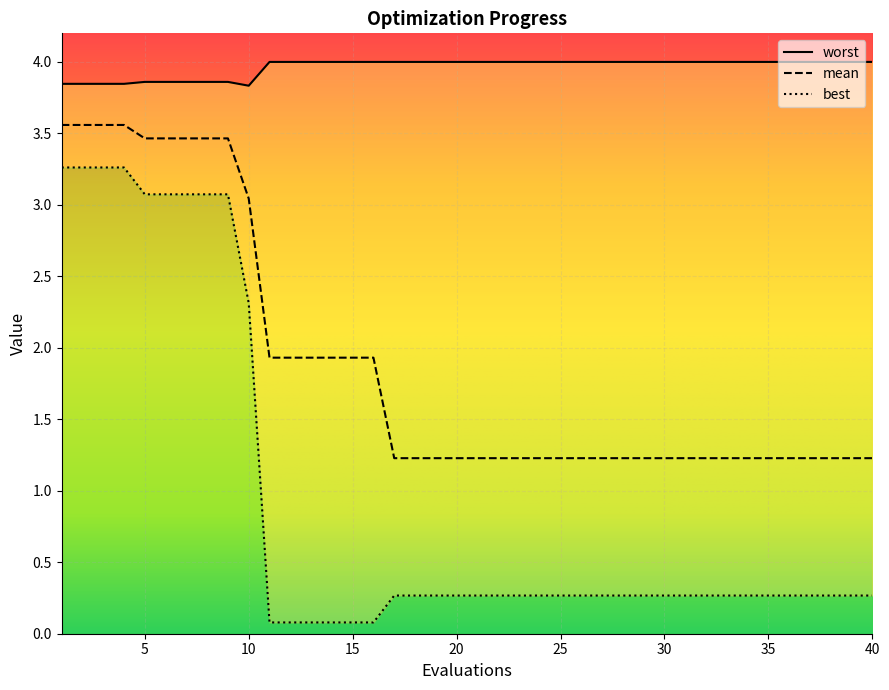

How many distinct data groups are displayed?

3